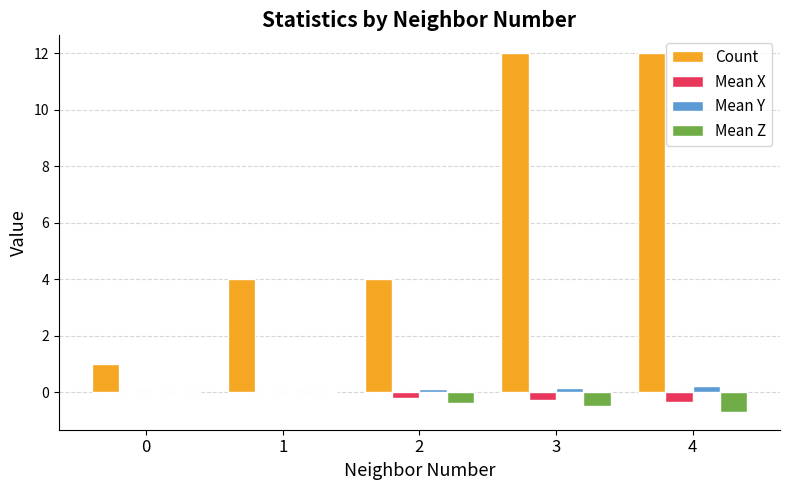

True or false: Mean X has a value of -0.4 at 4.

True